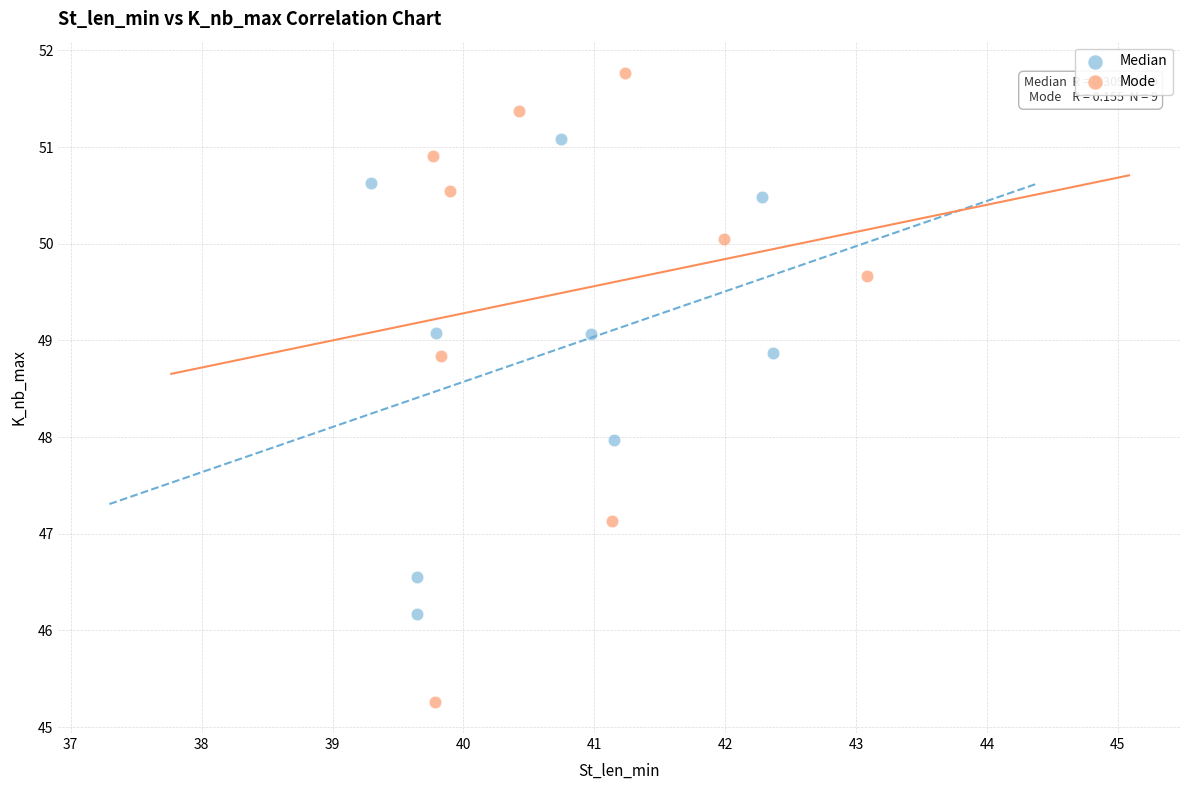

Which series reaches the maximum Y coordinate?

Mode